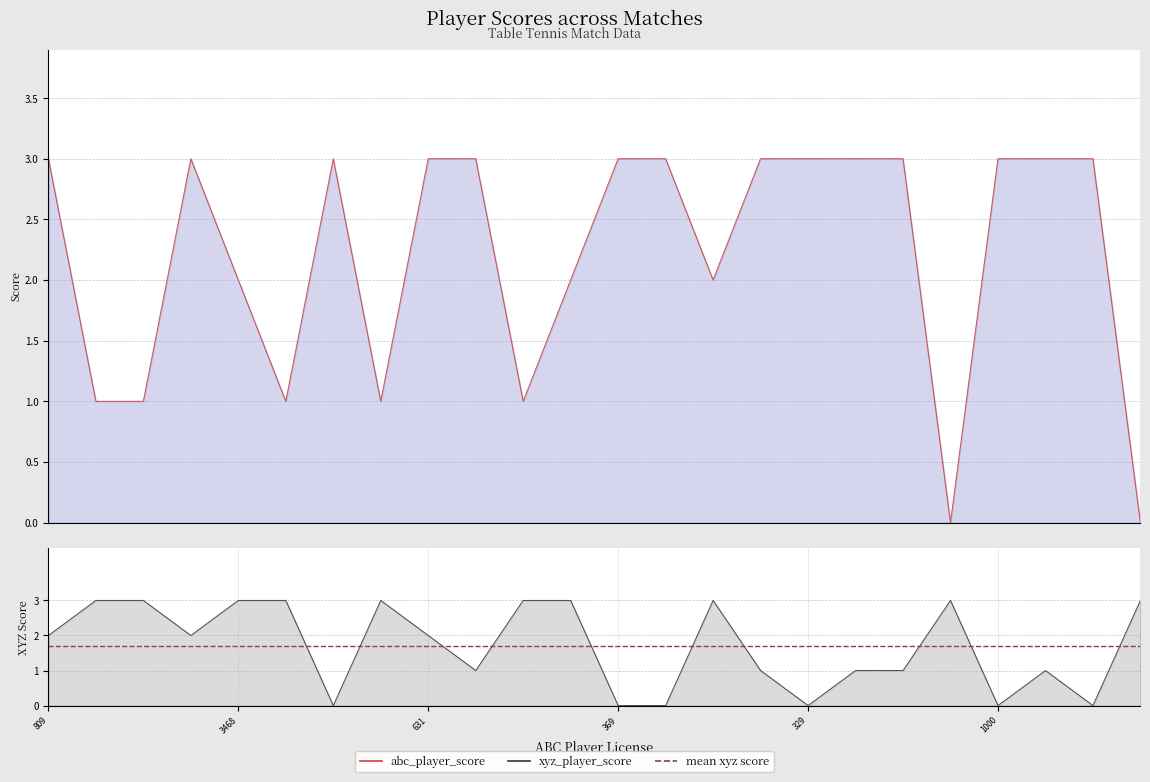

What is the sum of all mean xyz score values?

41.0